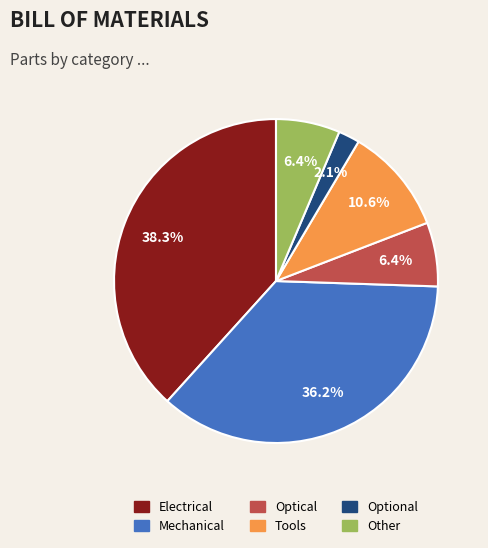

To the nearest percent, what is the average slice percentage?

17%